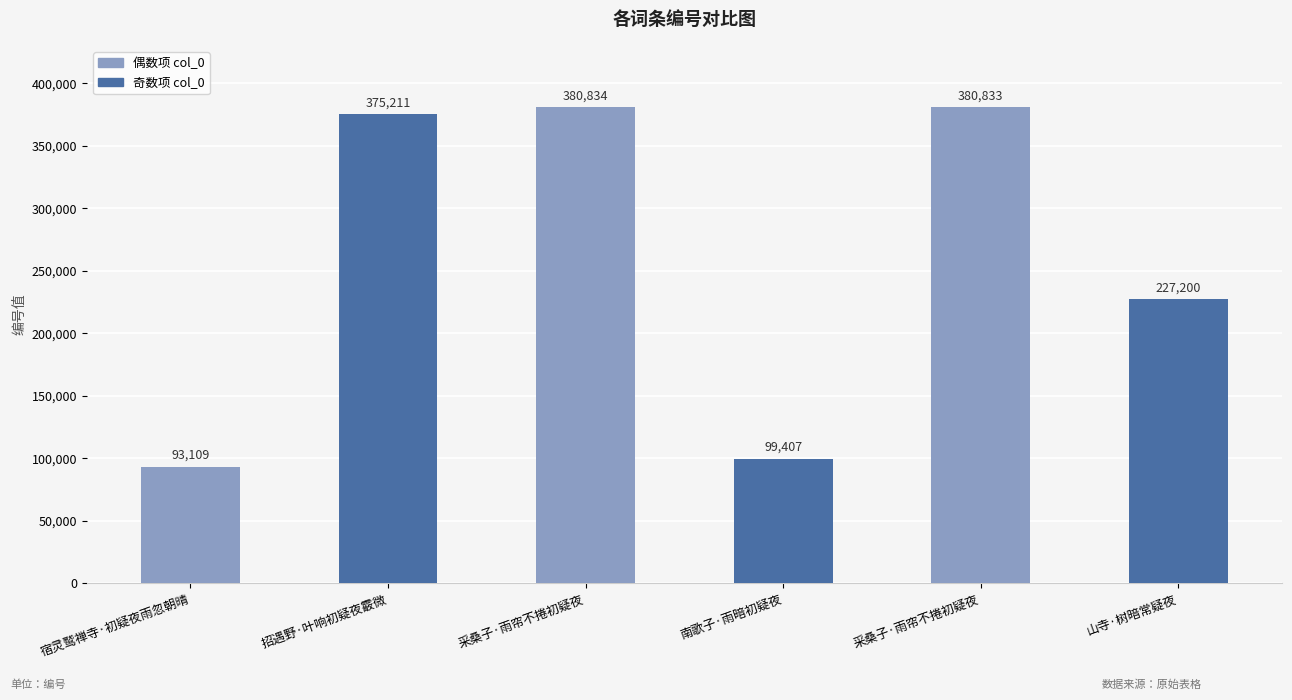

How many categories are shown in the chart?

6